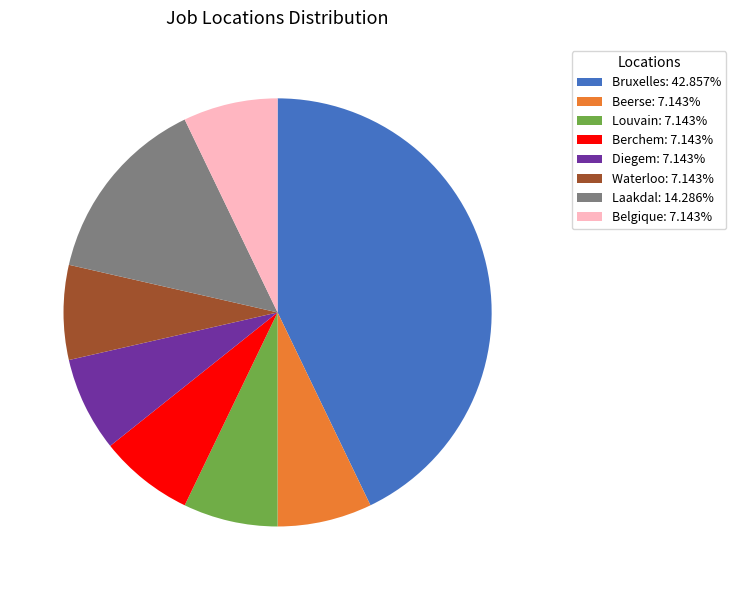

Count the number of slices in the pie.

8